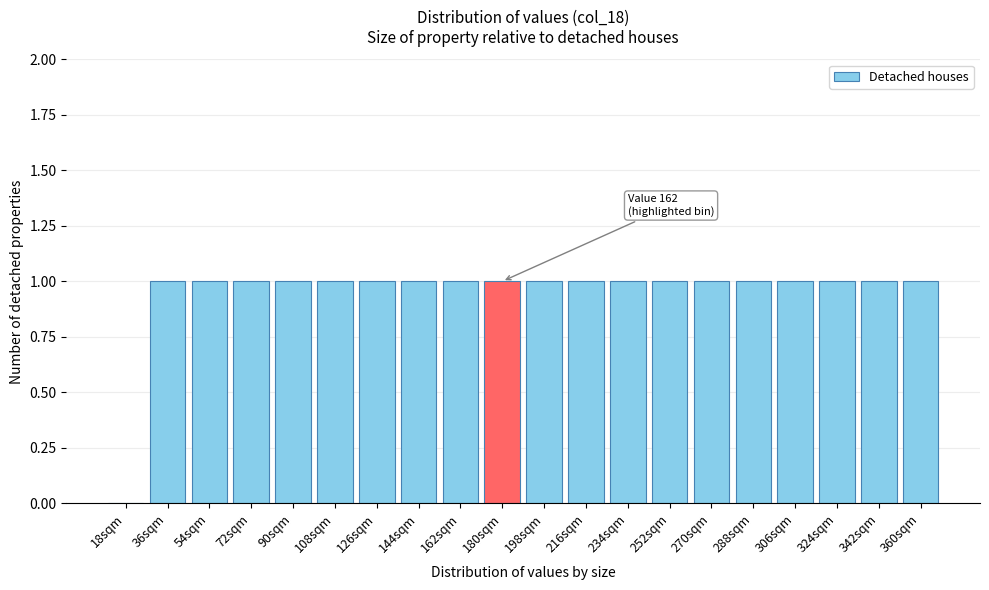

Reading left to right, extract all data points from this chart.

18sqm=0	36sqm=1	54sqm=1	72sqm=1	90sqm=1	108sqm=1	126sqm=1	144sqm=1	162sqm=1	180sqm=1	198sqm=1	216sqm=1	234sqm=1	252sqm=1	270sqm=1	288sqm=1	306sqm=1	324sqm=1	342sqm=1	360sqm=1